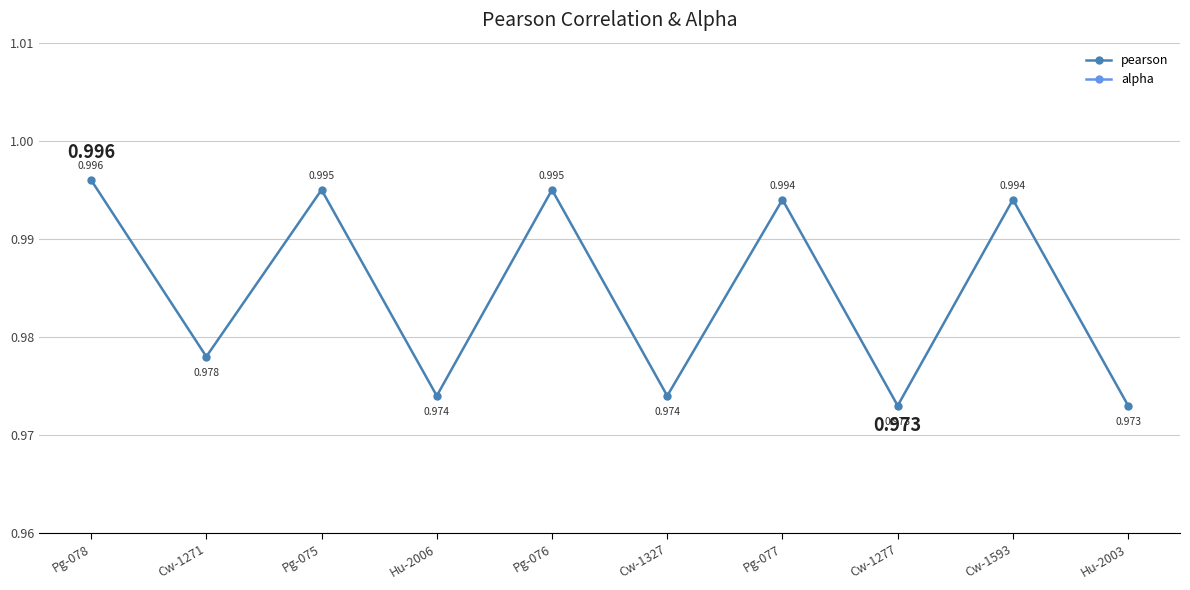

True or false: alpha has more than 2 interior local peaks.

False